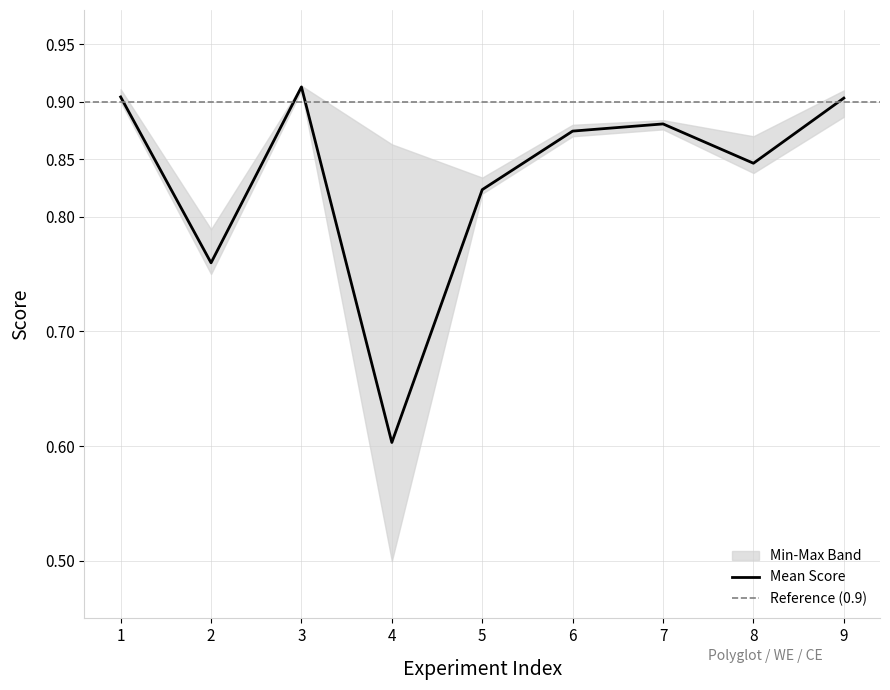

At which label is Mean Score closest to 0?

4